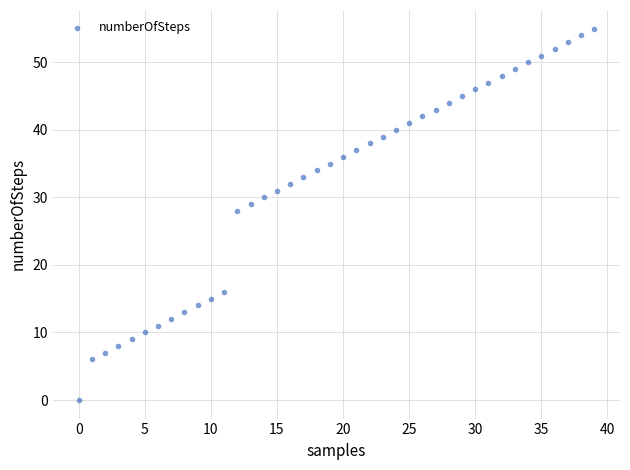

What Y value in the scatter plot is closest to 27?

28